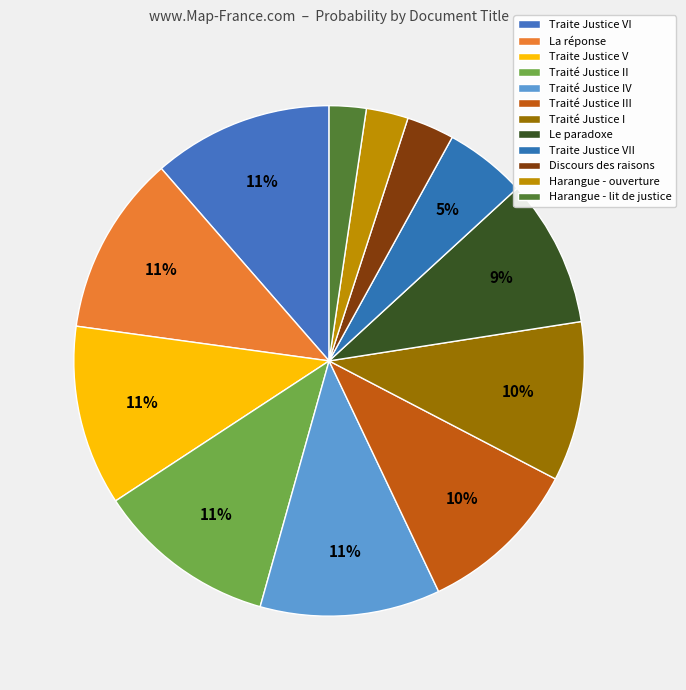

Which category has the biggest portion of the pie?

Traite Justice VI